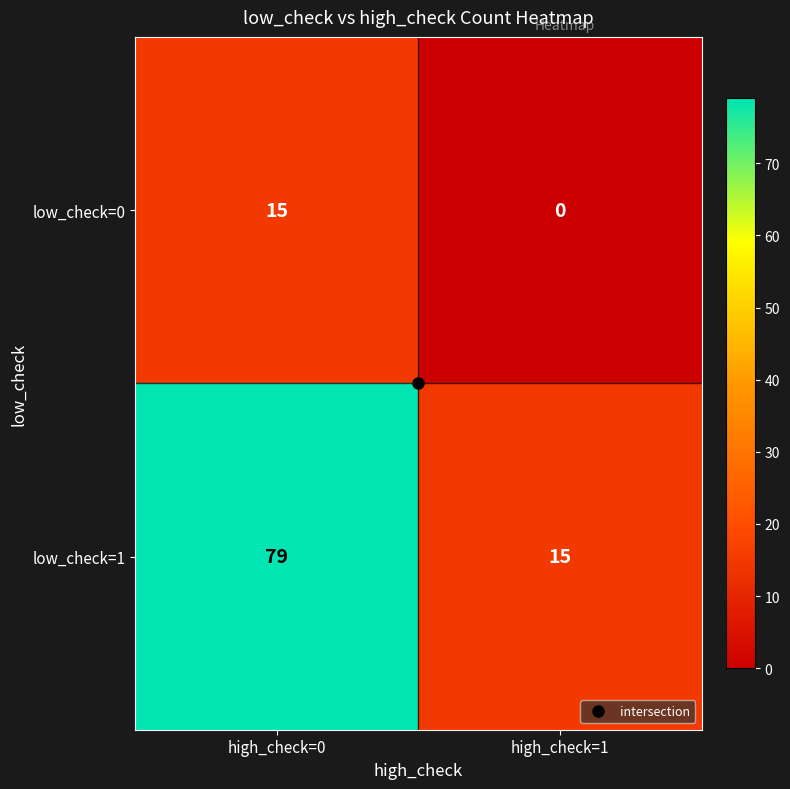

Which label corresponds to the largest value in the chart?

high_check=0